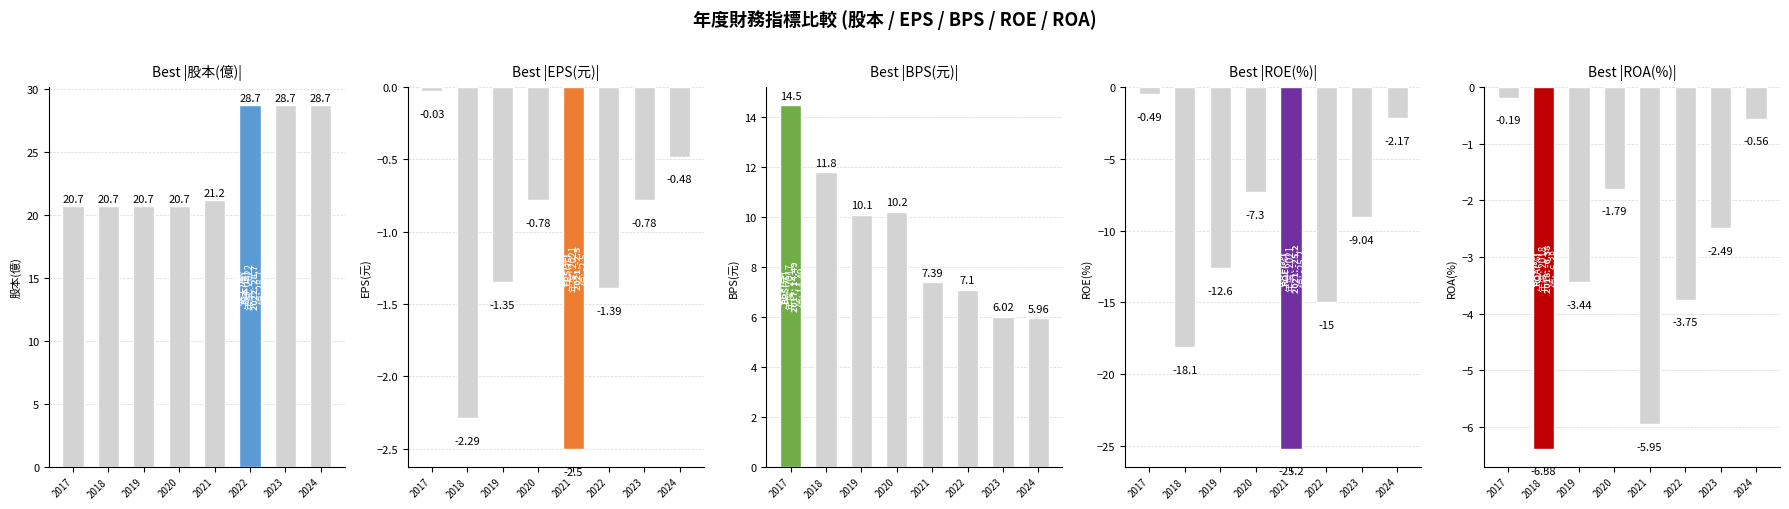

Where is BPS(元) nearest to the value 10?

2019